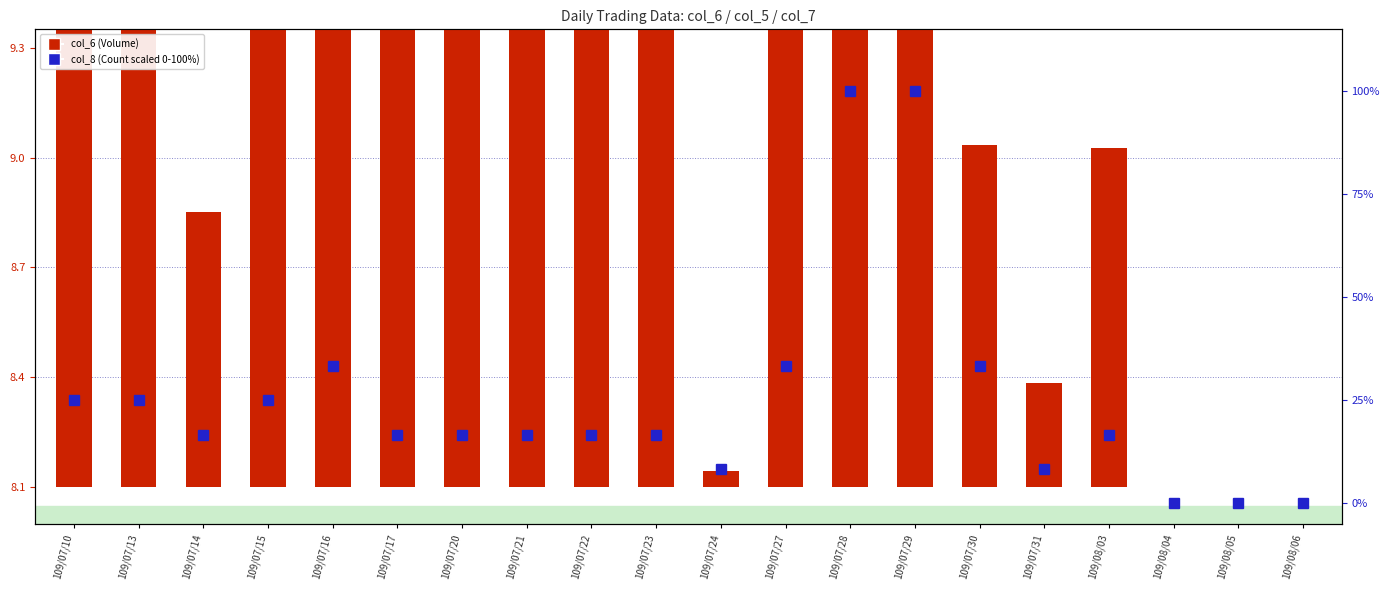

What is the label of the 5th bar from the left?

109/07/16